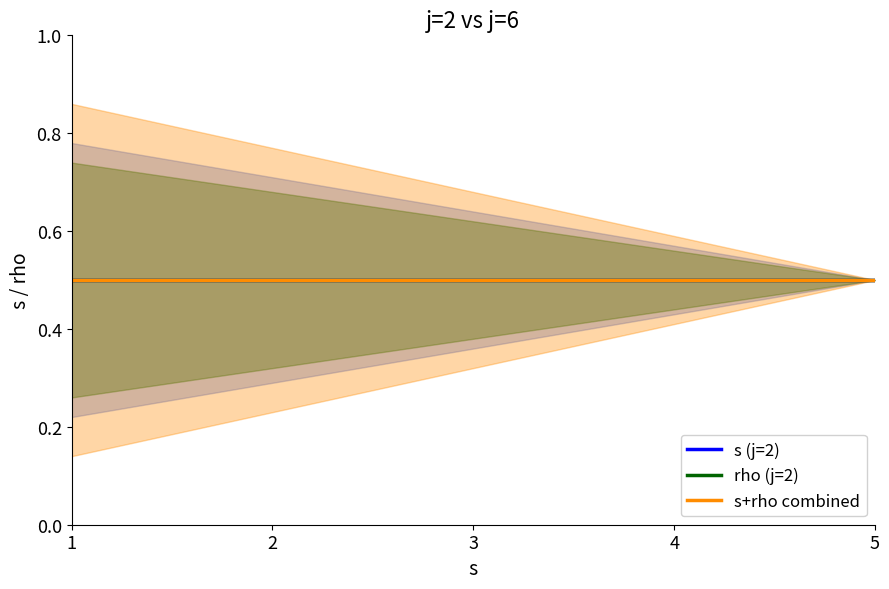

What is the smallest value displayed?

1